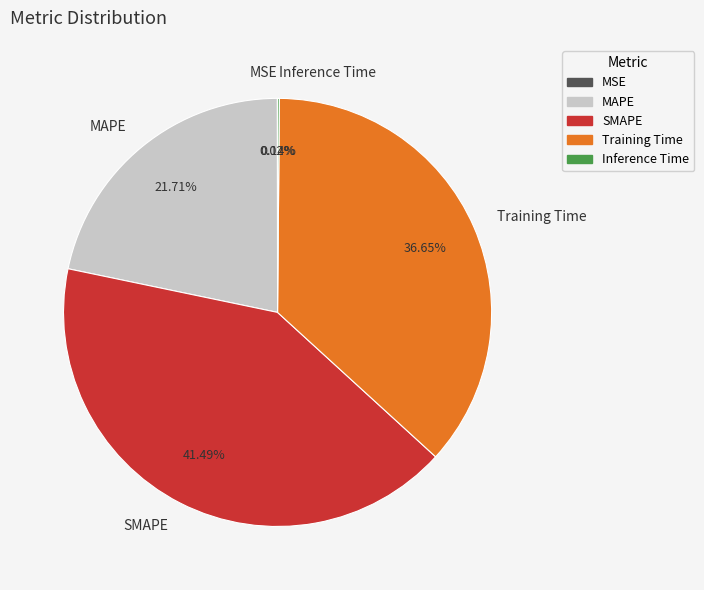

What portion of the pie excludes SMAPE?

58.5%